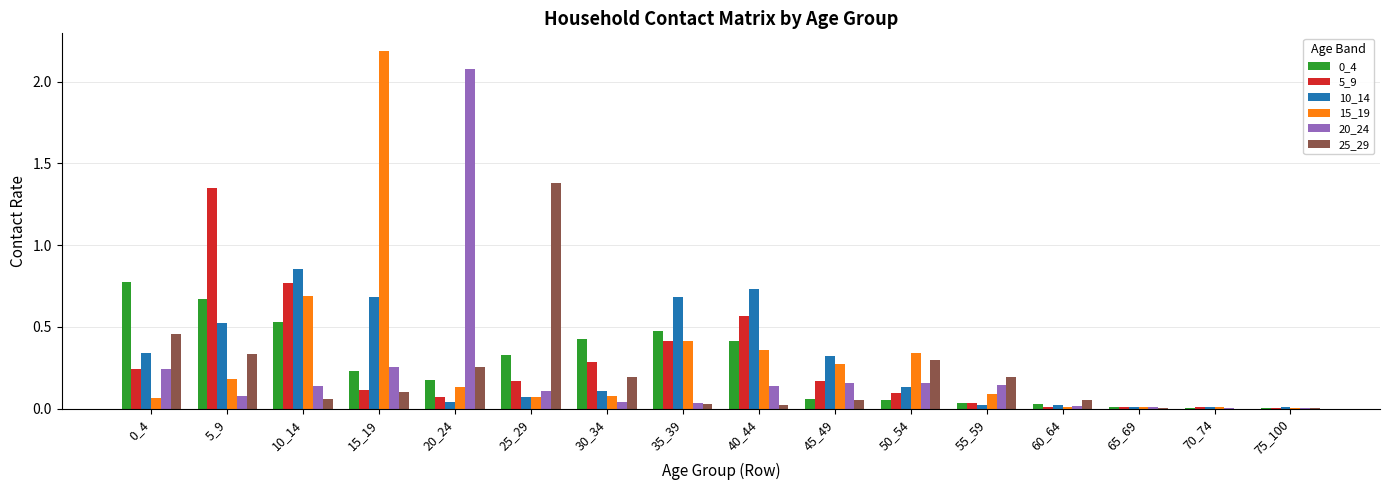

Which series changed the most between 60_64 and 75_100?

25_29